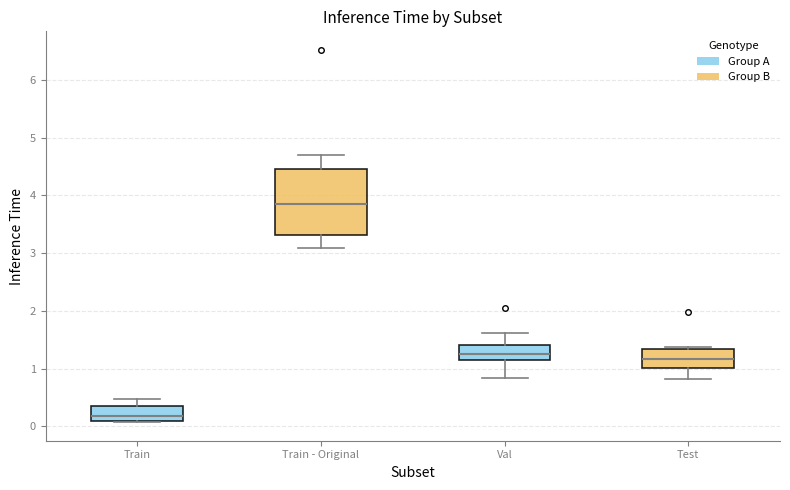

Which box has the lowest median line?

Train